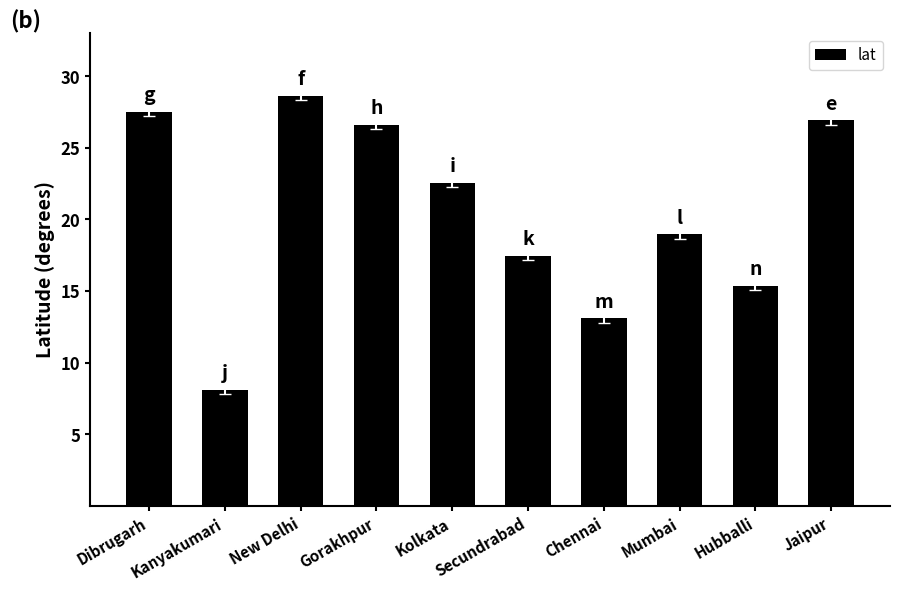

Which has a higher value, New Delhi or Jaipur?

New Delhi